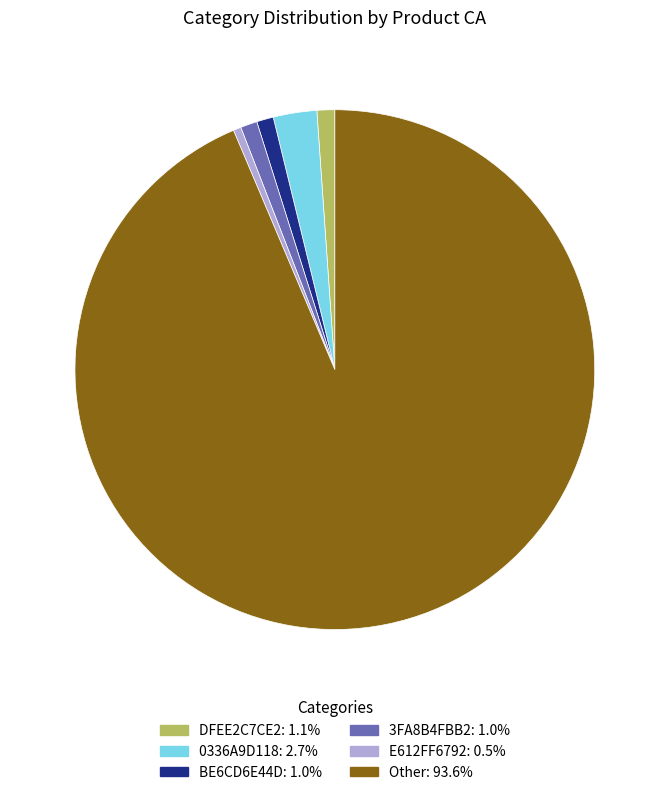

Do 3FA8B4FBB2 and DFEE2C7CE2 together represent more than half of the pie?

No